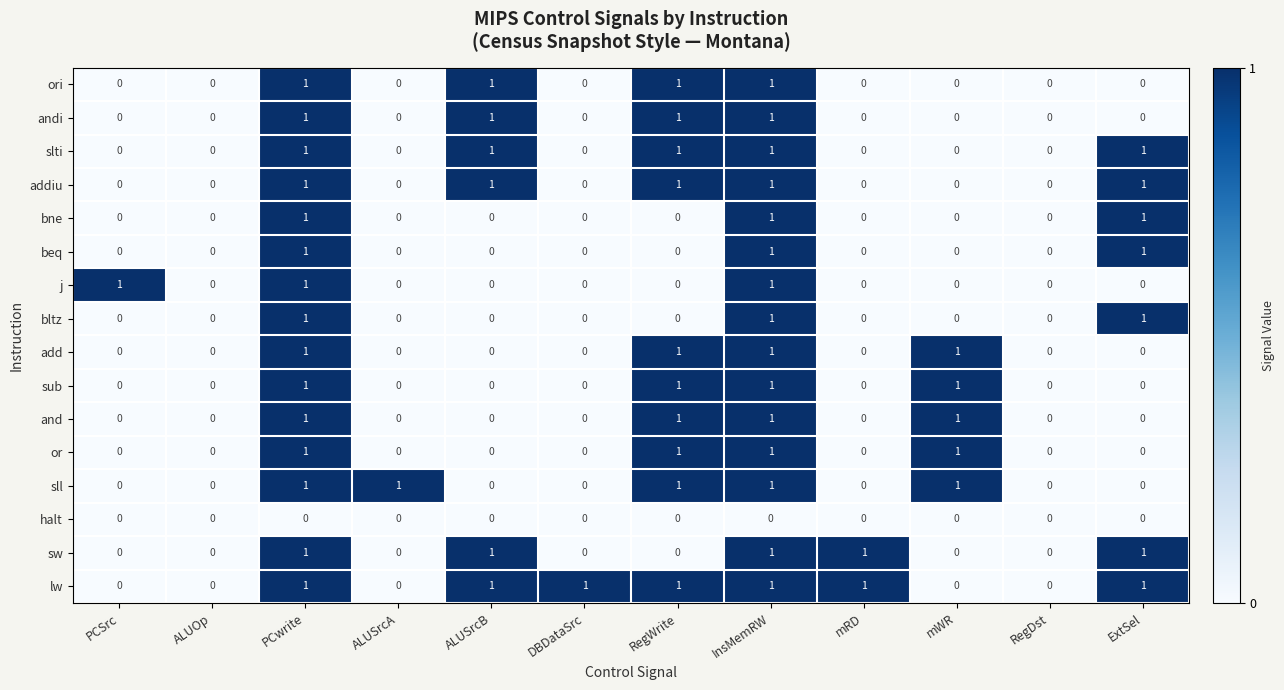

How many andi values are between 0 and 1?

12